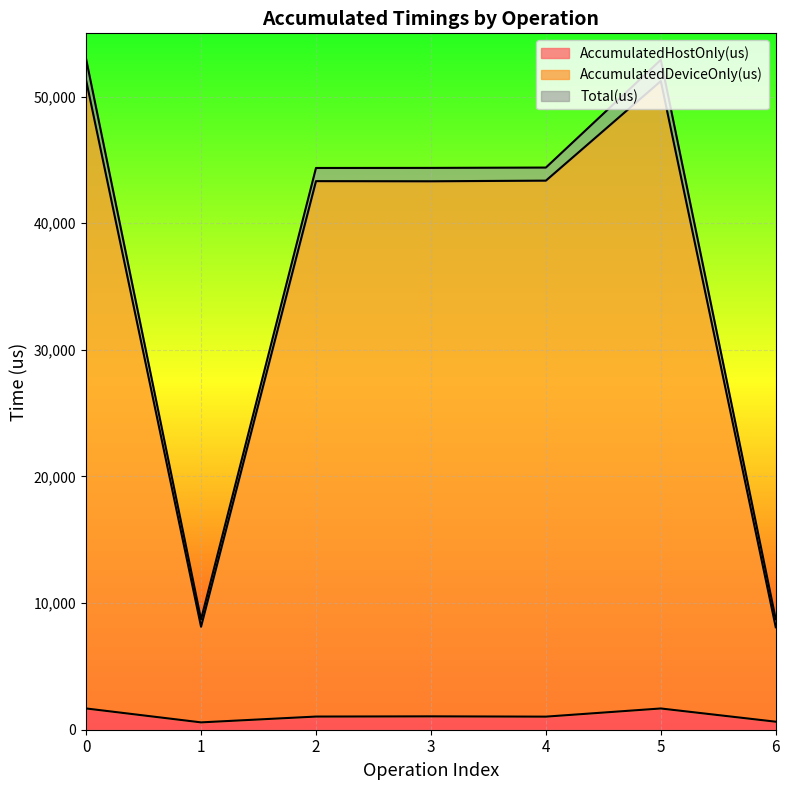

Rank the series at 3 from lowest to highest value.

AccumulatedHostOnly(us), AccumulatedDeviceOnly(us), Total(us)